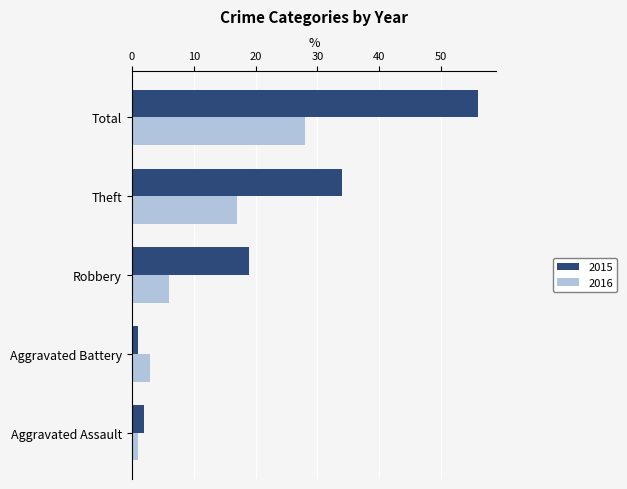

What is the difference between the maximum and second lowest values in the 2015 series?

54